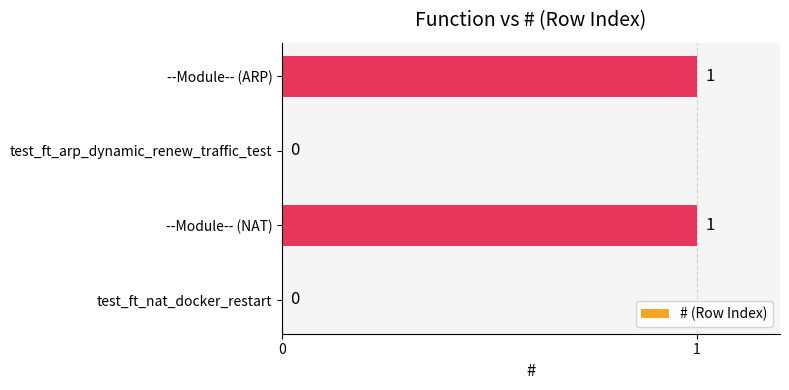

The value at test_ft_nat_docker_restart is 1. True or false?

False